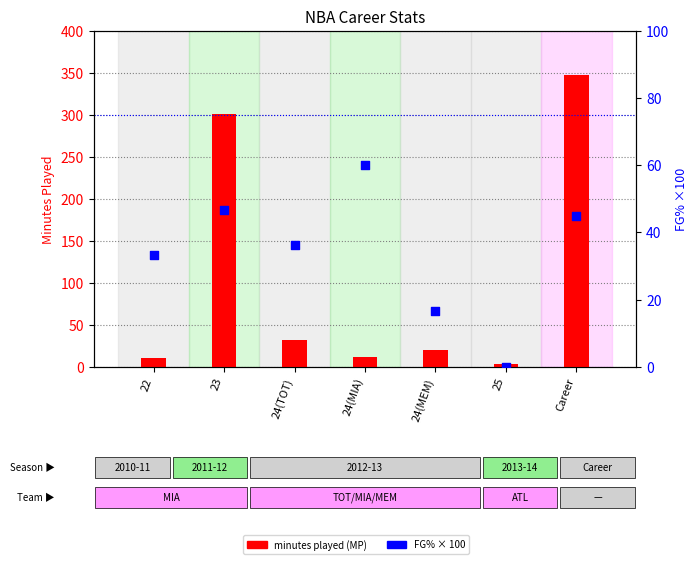

At which category is the sum across all series the highest?

Career